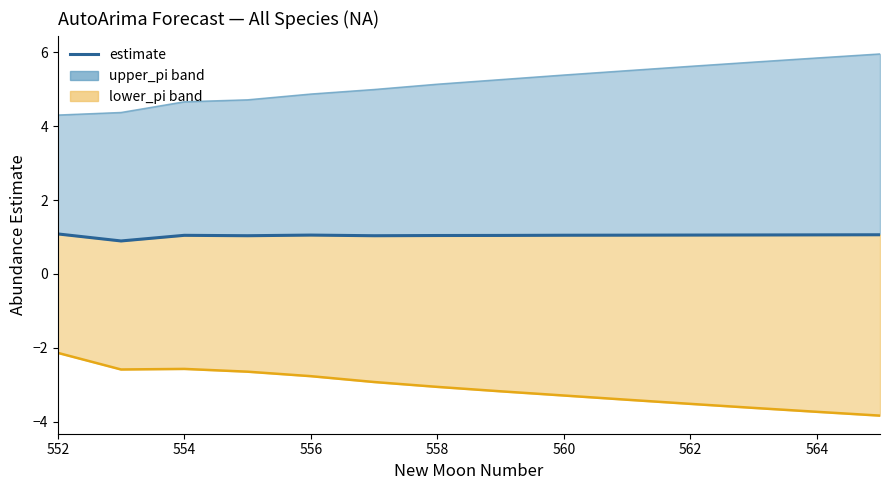

What is the approximate value at 560?

1.0